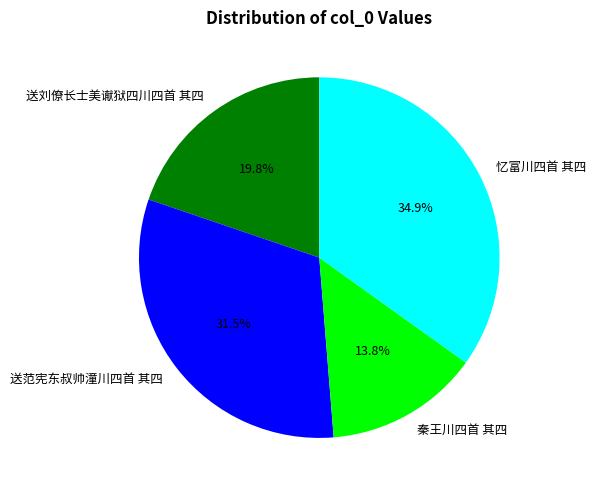

Rank the categories by value from highest to lowest.

忆富川四首 其四, 送范宪东叔帅潼川四首 其四, 送刘僚长士美谳狱四川四首 其四, 秦王川四首 其四